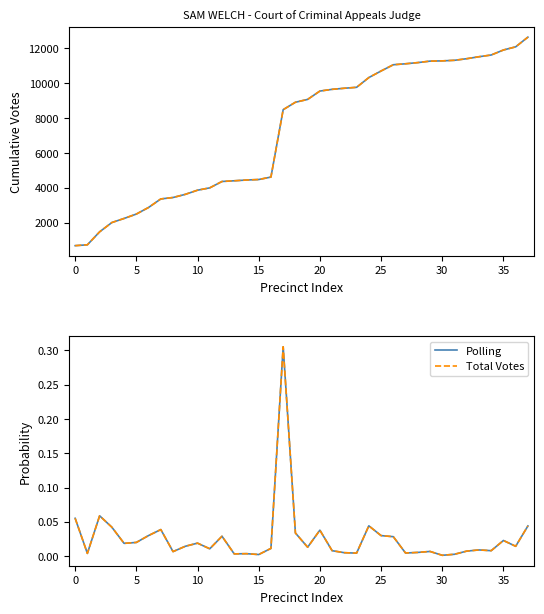

Is it true that Total Votes equals 0.0 at 14?

True